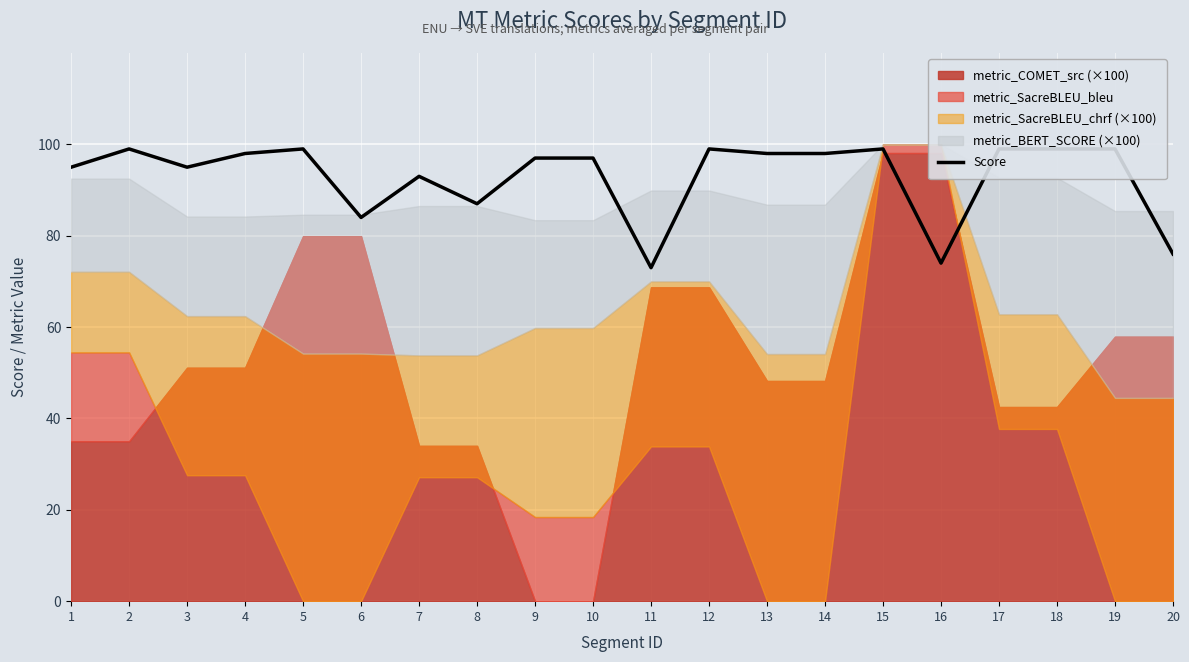

List the labels in order of value, smallest first.

11, 16, 20, 6, 8, 7, 1, 3, 9, 10, 4, 13, 14, 2, 5, 12, 15, 17, 18, 19